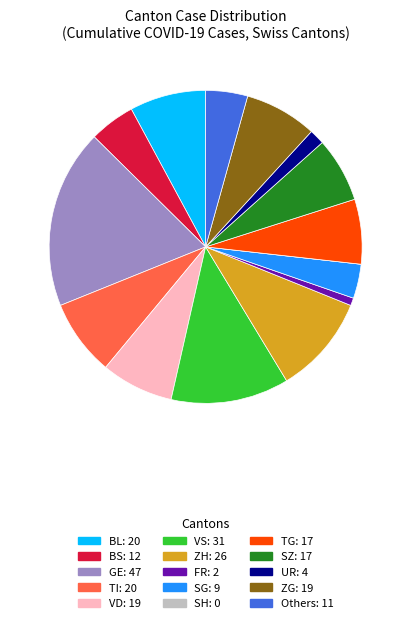

Does any single category account for the majority?

No